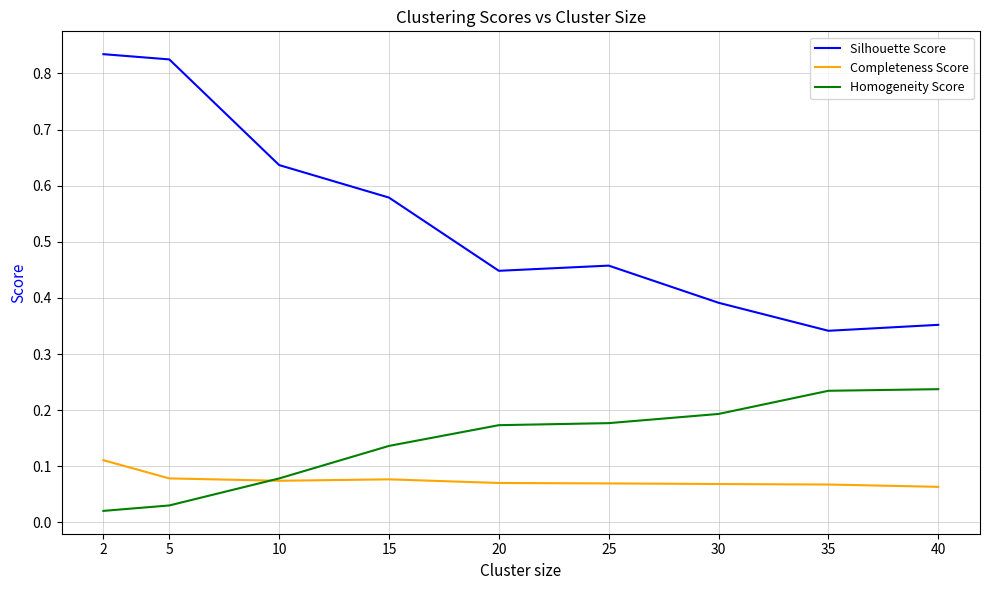

List the series in order of their peak value, lowest first.

Completeness Score, Homogeneity Score, Silhouette Score